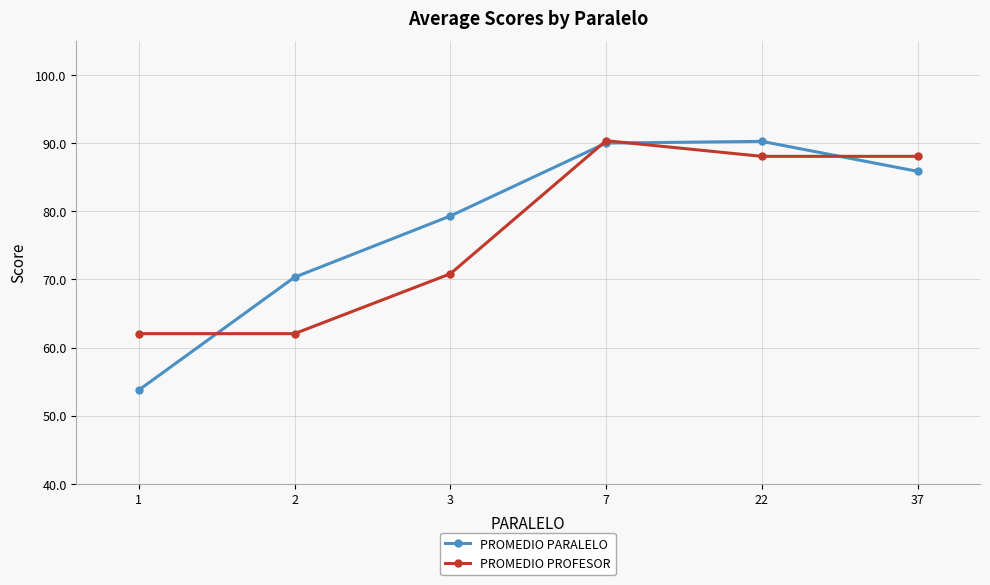

What is the lowest value of the PROMEDIO PARALELO series?

53.8